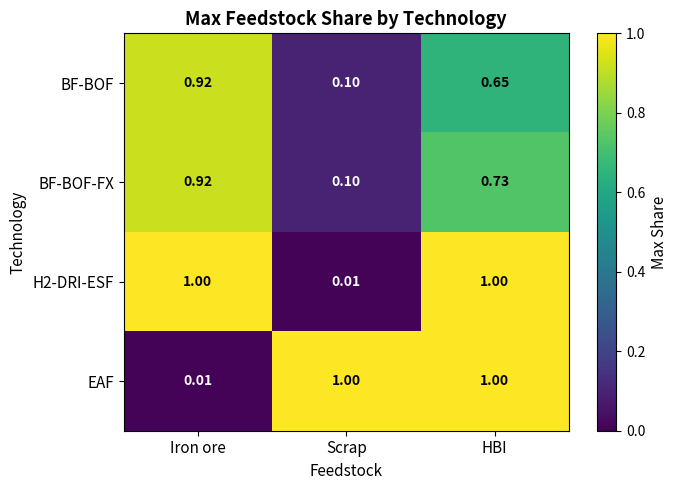

Is the value of BF-BOF at Iron ore greater than the value of BF-BOF-FX at HBI?

Yes